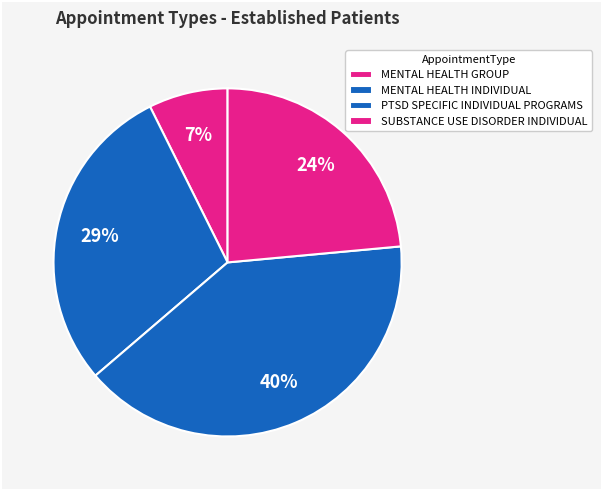

How many slices are in this pie chart?

4